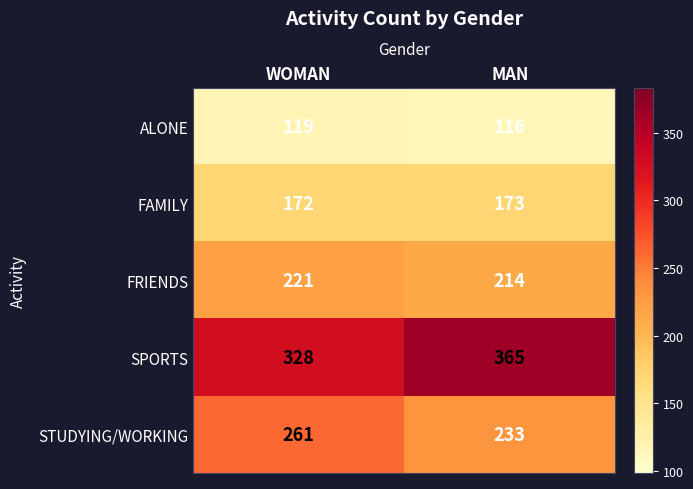

Is it true that STUDYING/WORKING equals 233 at MAN?

True